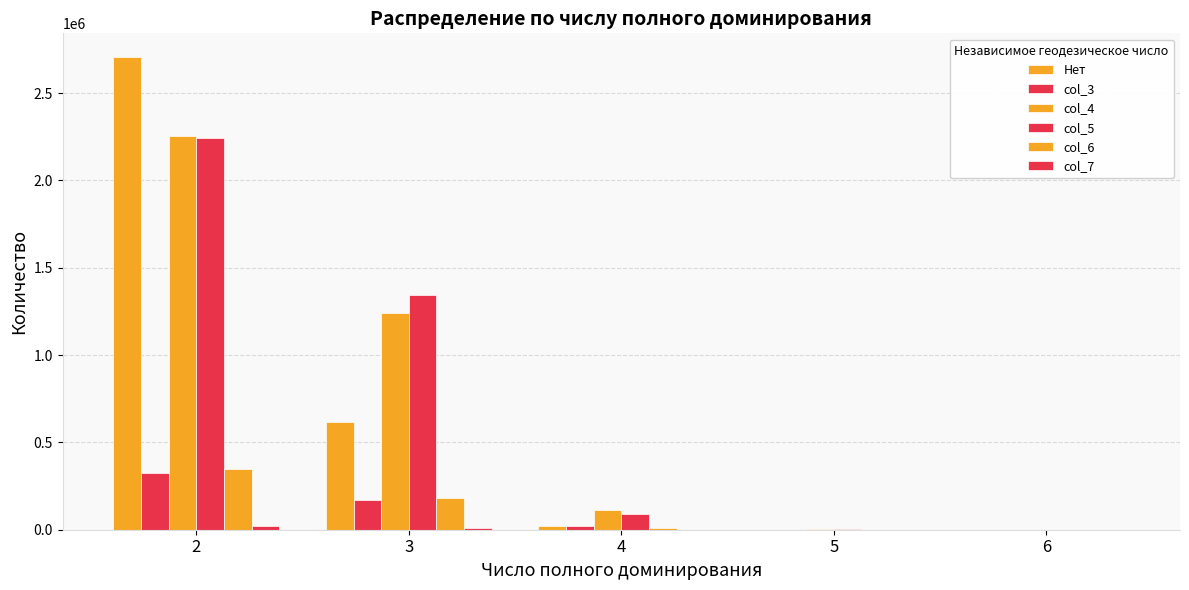

How many categories are shown in the chart?

5